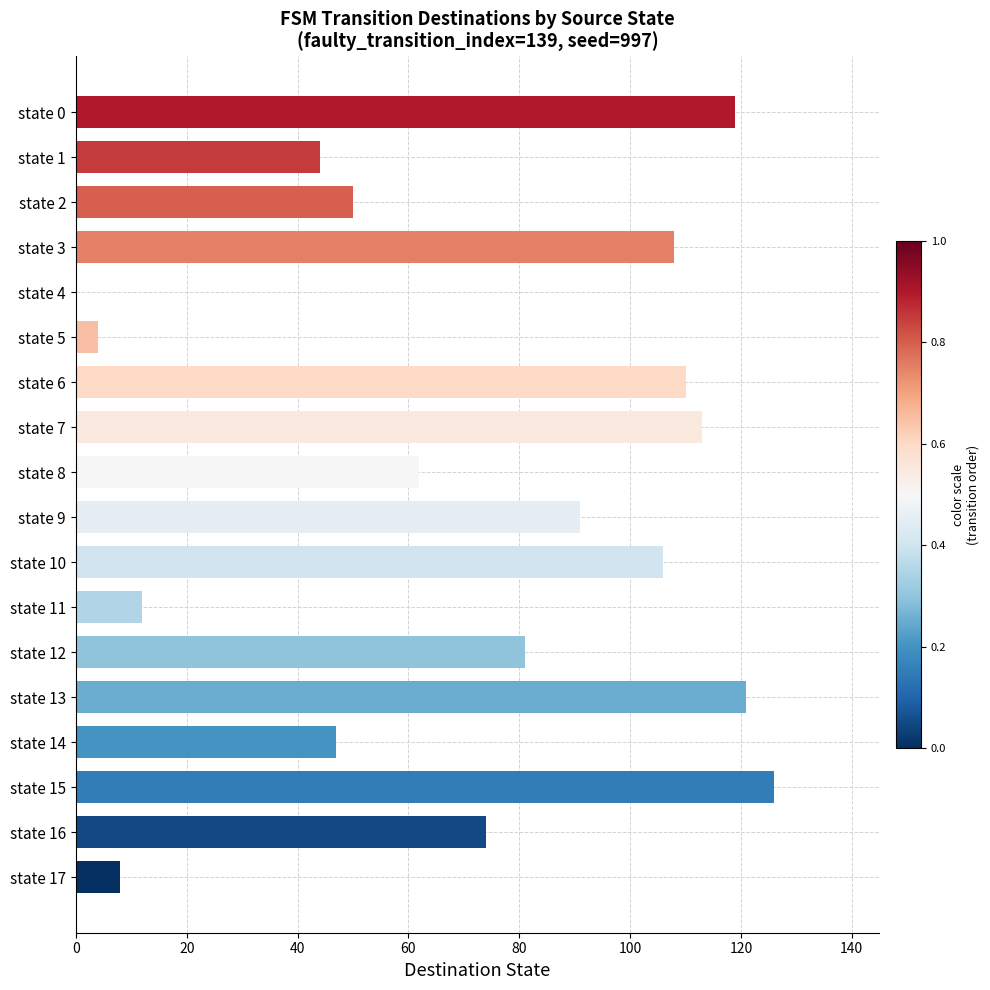

Approximately how many times larger is the value at state 10 compared to state 13?

0.9